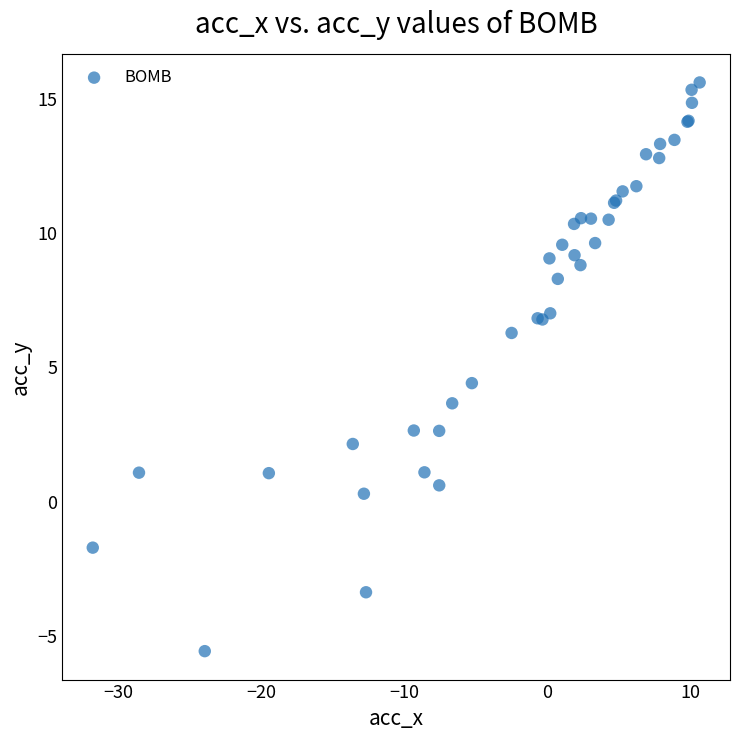

What Y value in the scatter plot is closest to 5?

4.4